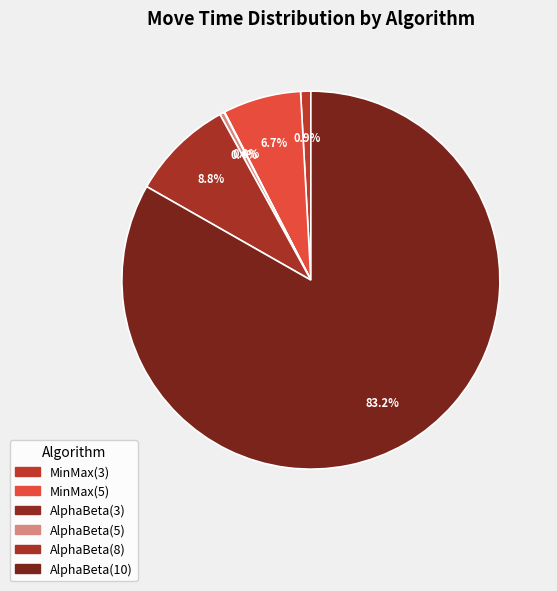

Approximately how many times larger is the value at AlphaBeta(5) compared to MinMax(5)?

0.1